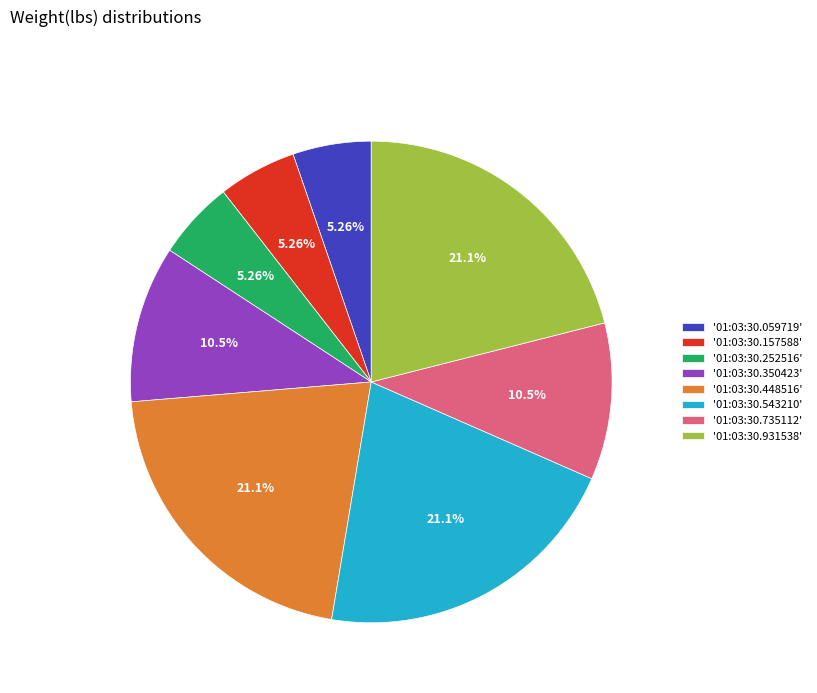

Is there any slice that represents more than half of the pie?

No